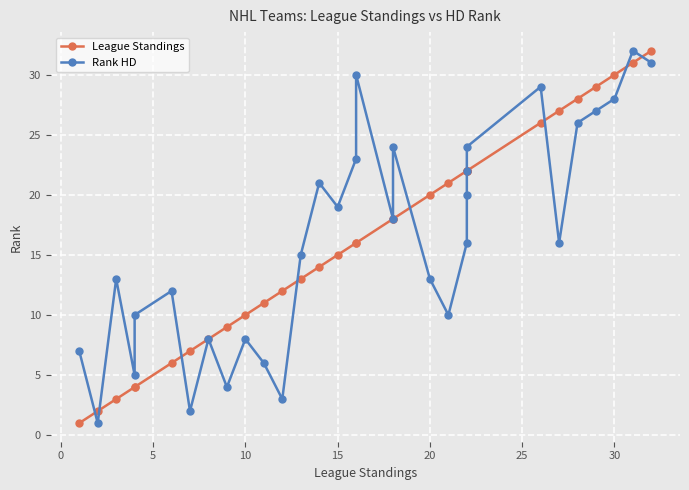

What is the label of the 17th point from the left?

16